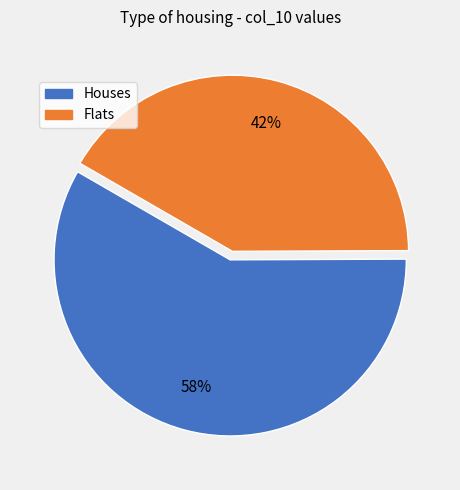

Count the number of slices in the pie.

2